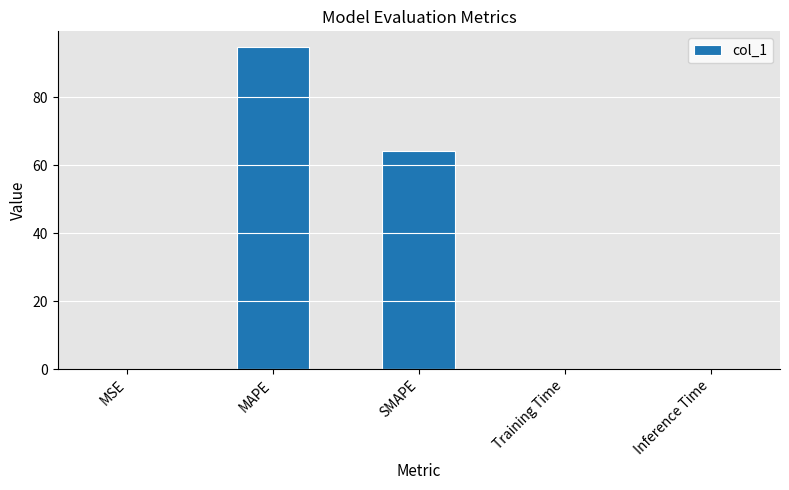

Are the bars horizontal?

No